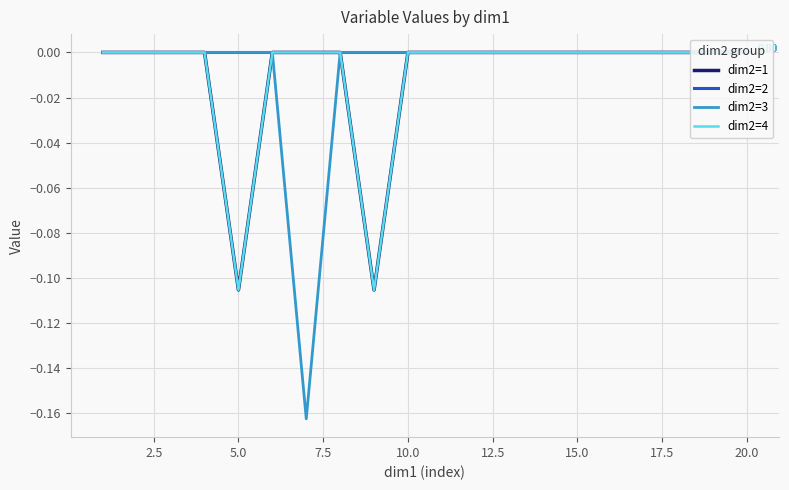

Is this an area chart (filled region under the line)?

No